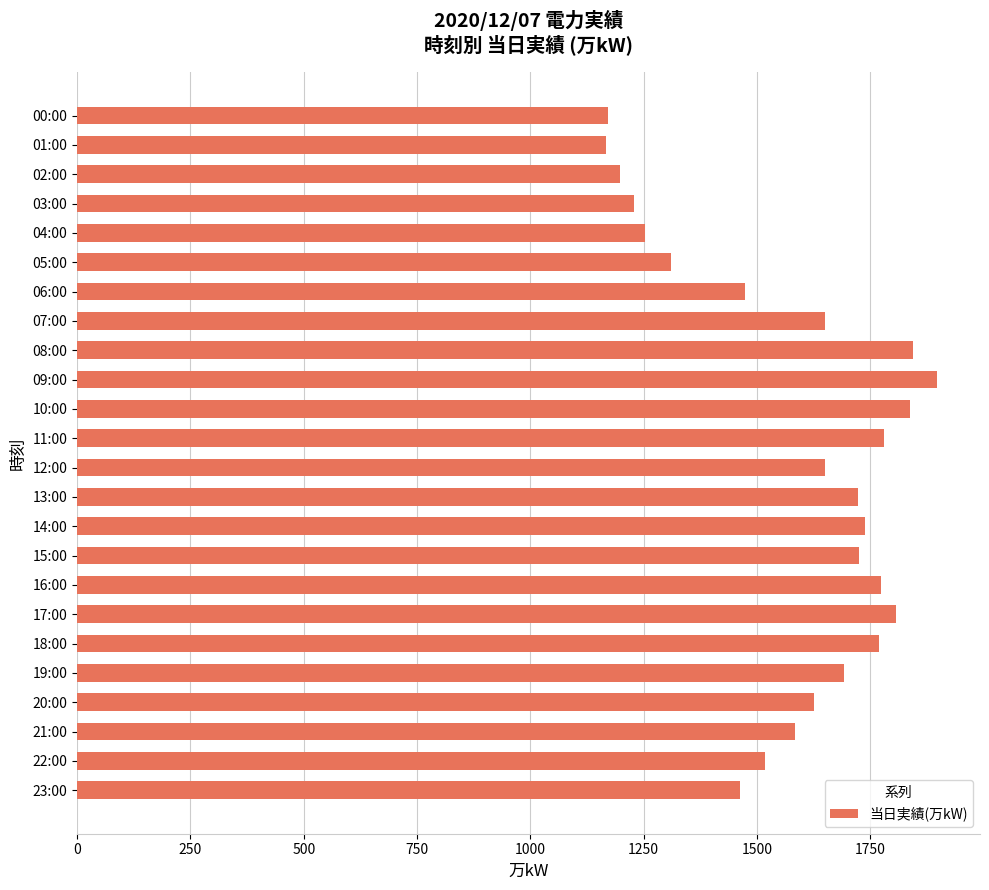

What is the difference between the maximum and minimum values?

731